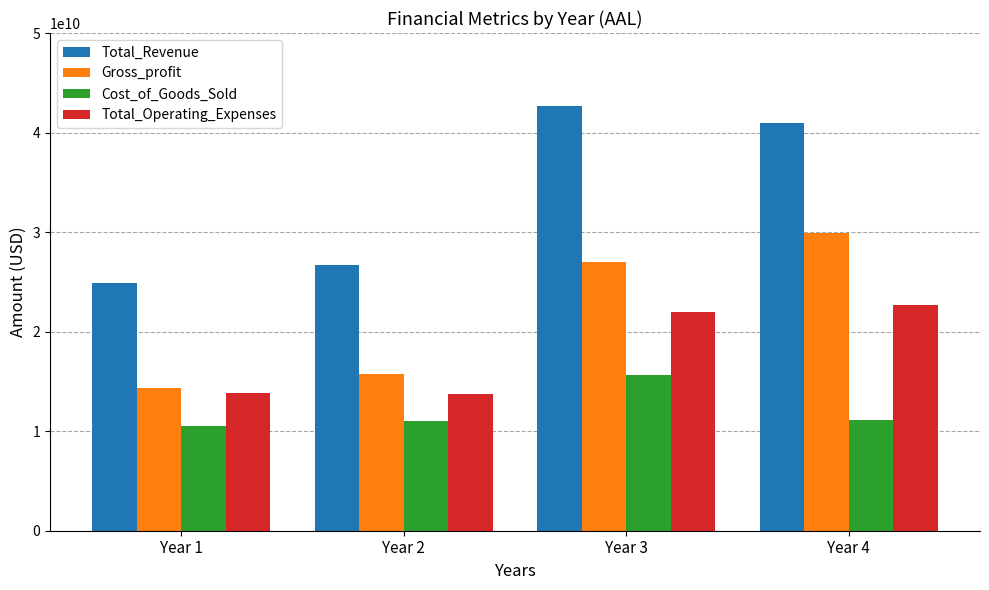

What value does the Cost_of_Goods_Sold series have at Year 4?

11096000000